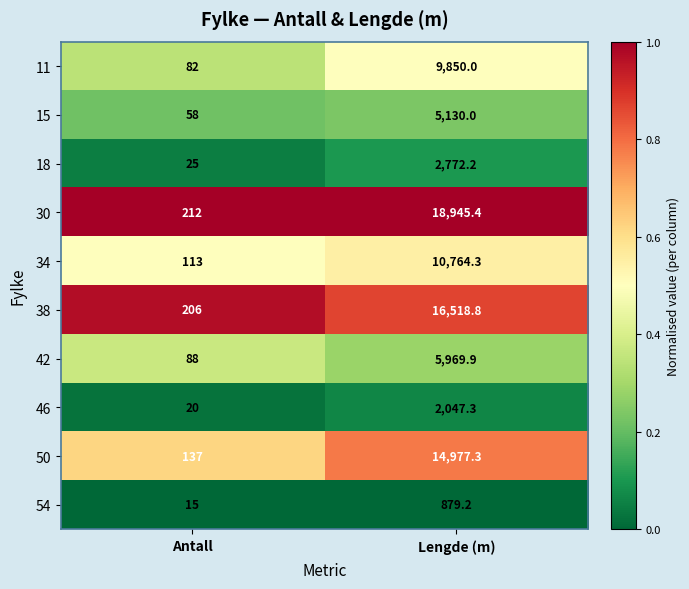

What is the difference between the highest and lowest values at Antall?

197.0